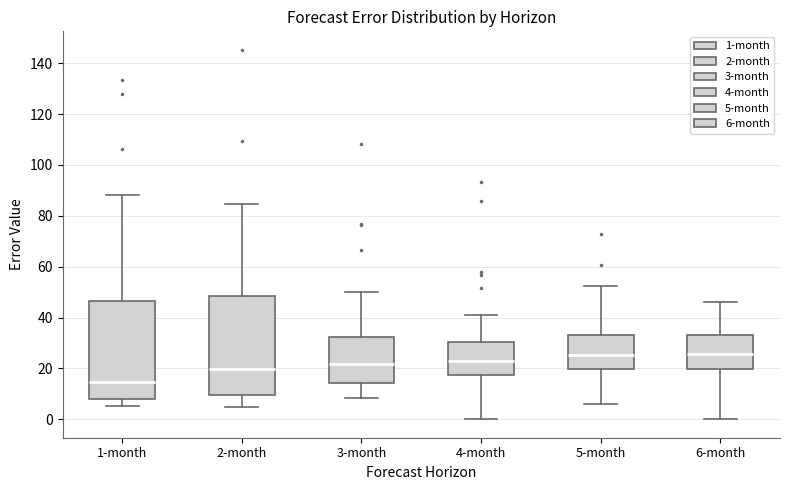

Reading left to right, transcribe this box plot: for each box, give where its median line is, the range the box spans, and where its two whiskers end, as read against the y-axis. The values are not printed on the chart, so give them approximately, as read against the axis.

1-month: median 14, box 8 to 46, whiskers 6 to 88
2-month: median 20, box 10 to 48, whiskers 4 to 84
3-month: median 22, box 14 to 32, whiskers 8 to 50
4-month: median 24, box 18 to 30, whiskers 0 to 40
5-month: median 26, box 20 to 34, whiskers 6 to 52
6-month: median 26, box 20 to 32, whiskers 0 to 46